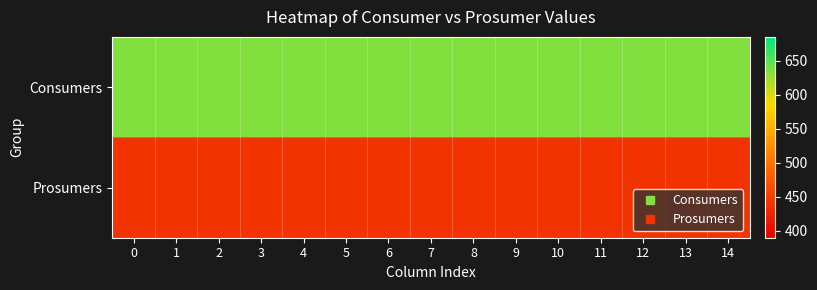

Which series has the widest spread of values?

Consumers